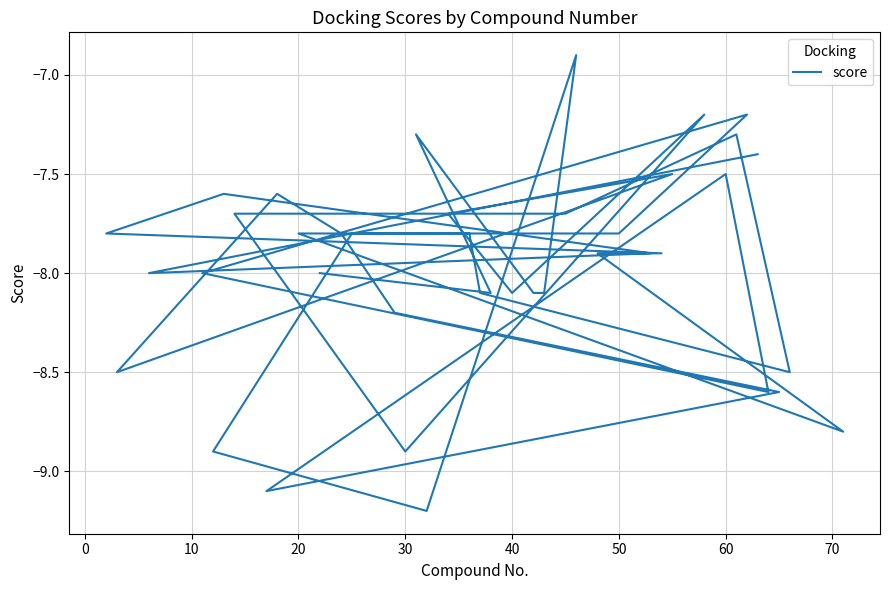

How many values are below -7?

39